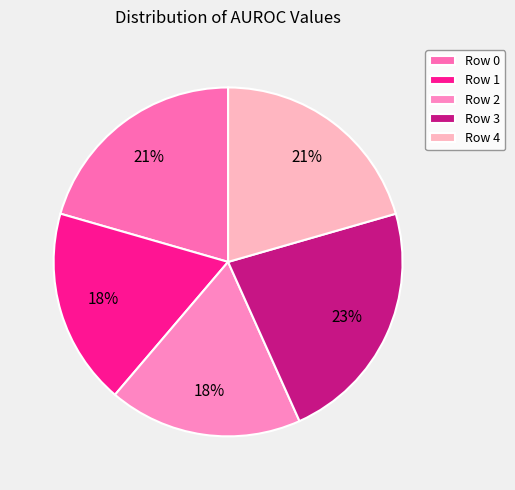

How many slices are in this pie chart?

5